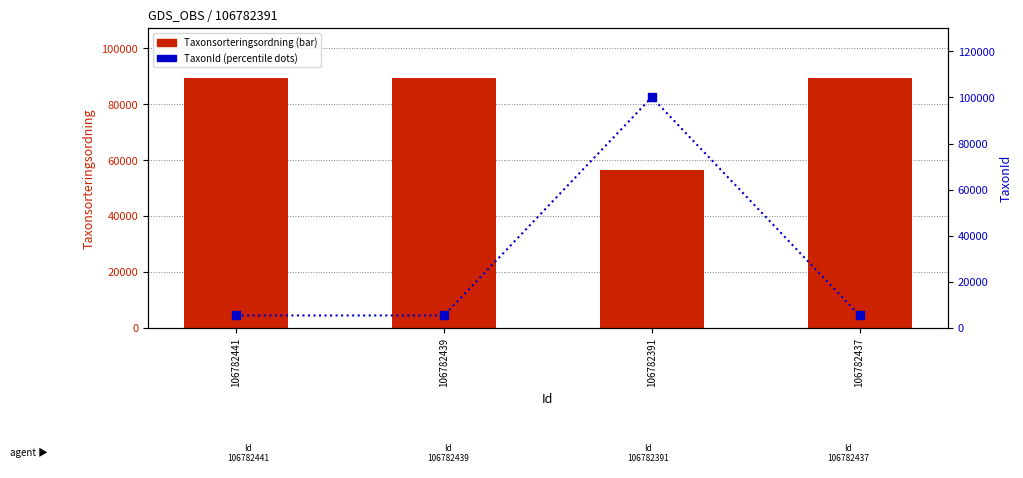

At which category is the sum across all series the highest?

106782391